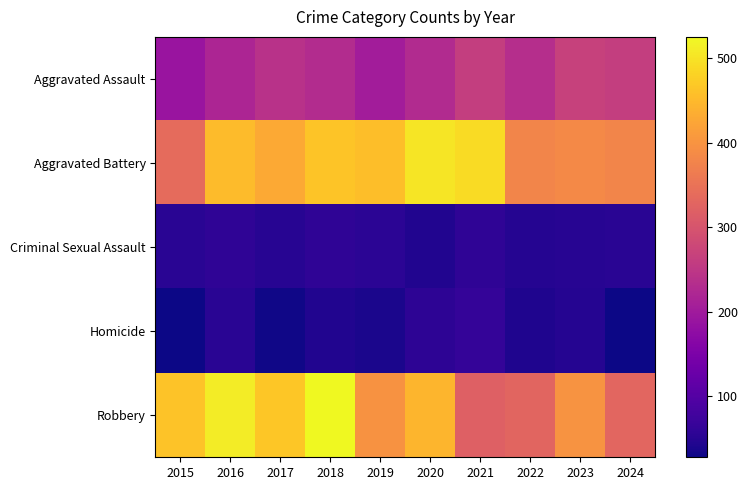

At how many categories does at least one series exceed 332?

10